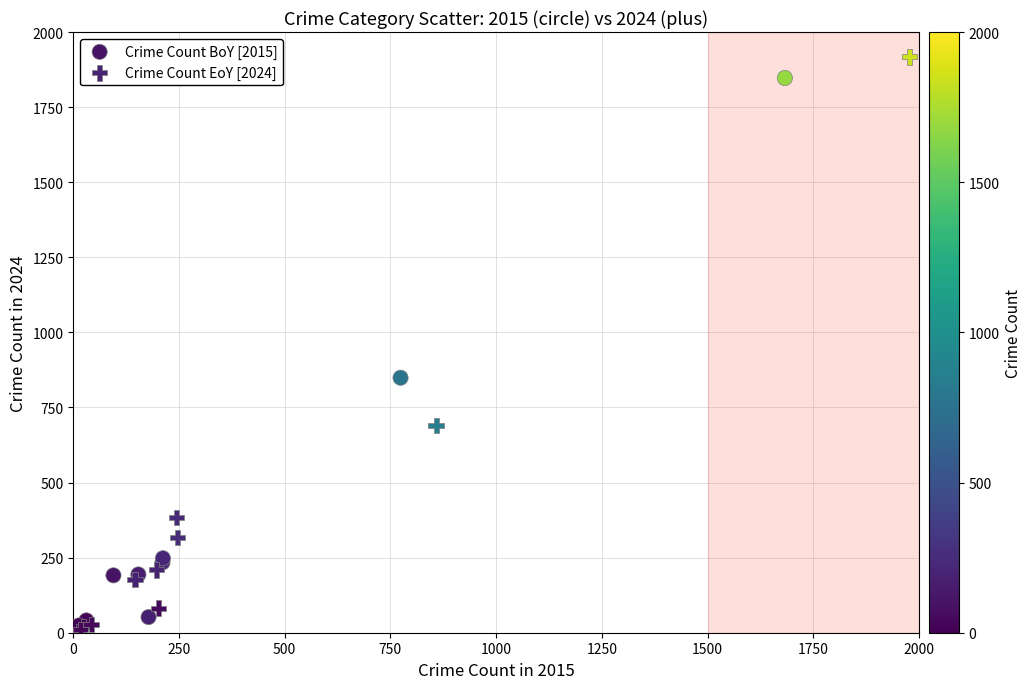

What are all the series names shown in the legend?

Crime Count BoY [2015], Crime Count EoY [2024]